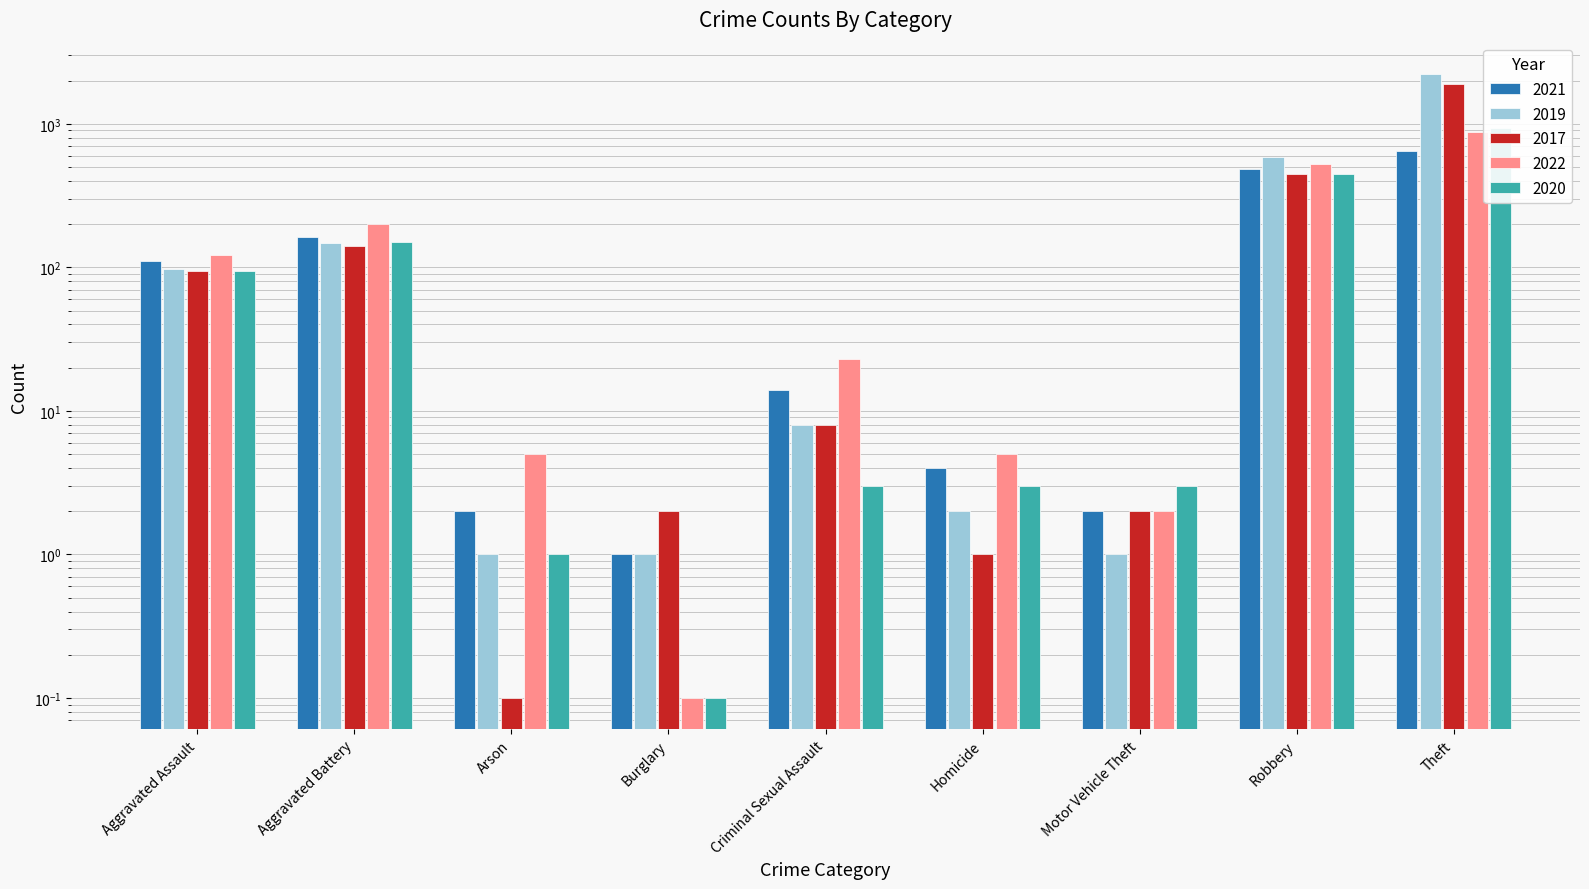

True or false: 2021 has a value of 2.0 at Motor Vehicle Theft.

True